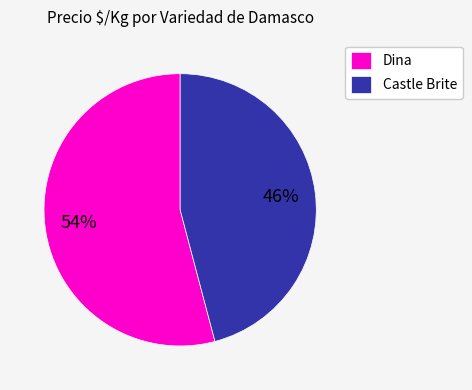

Rank the categories by value from highest to lowest.

Dina, Castle Brite